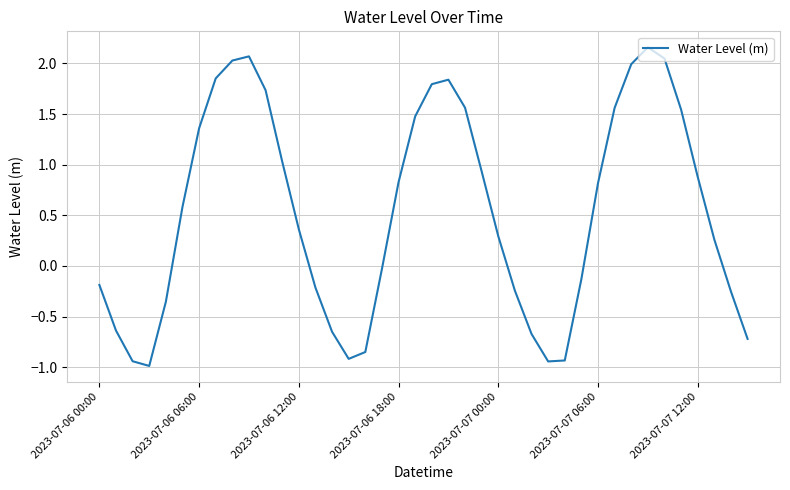

What is the difference between the maximum and minimum values?

3.1